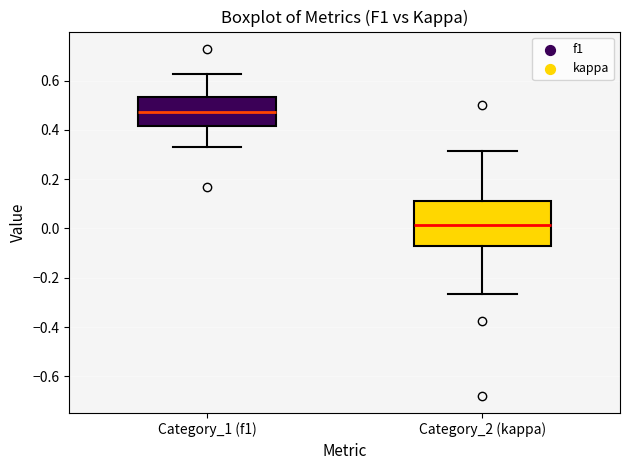

Which box has the lowest median line?

Category_2 (kappa)